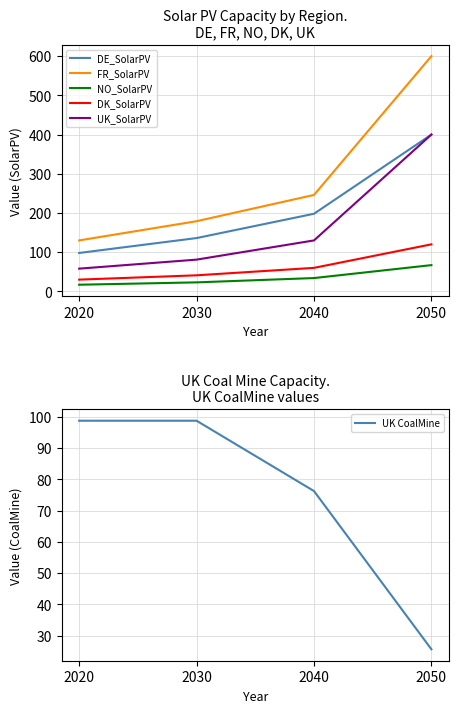

What are all the series names shown in the legend?

DE_SolarPV, FR_SolarPV, NO_SolarPV, DK_SolarPV, UK_SolarPV, UK CoalMine